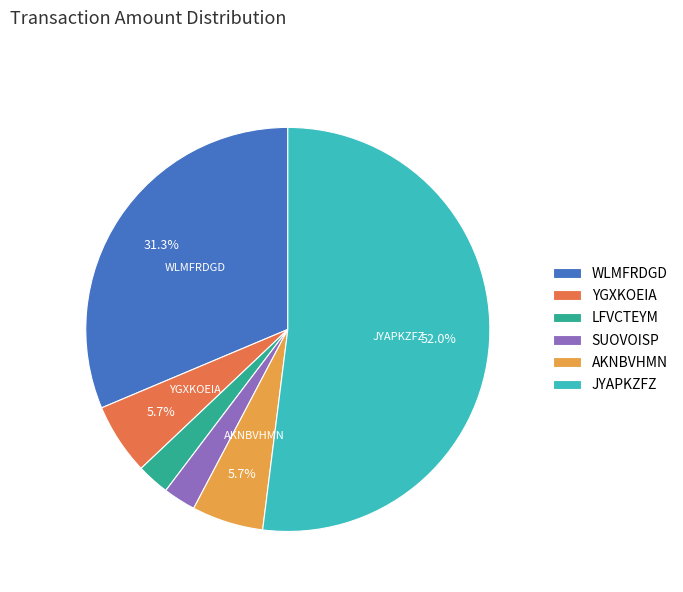

How many segments does this pie chart have?

6